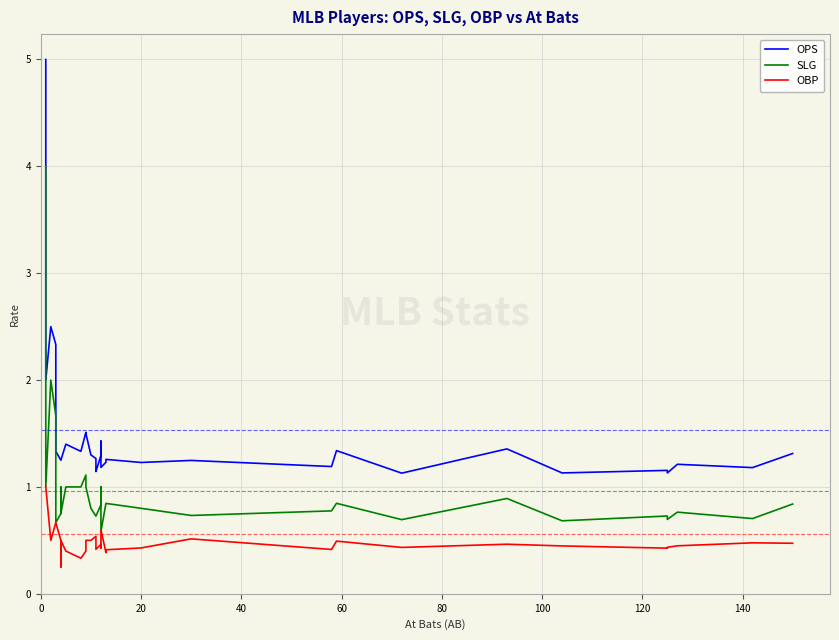

True or false: OBP has more than 2 interior local peaks.

True